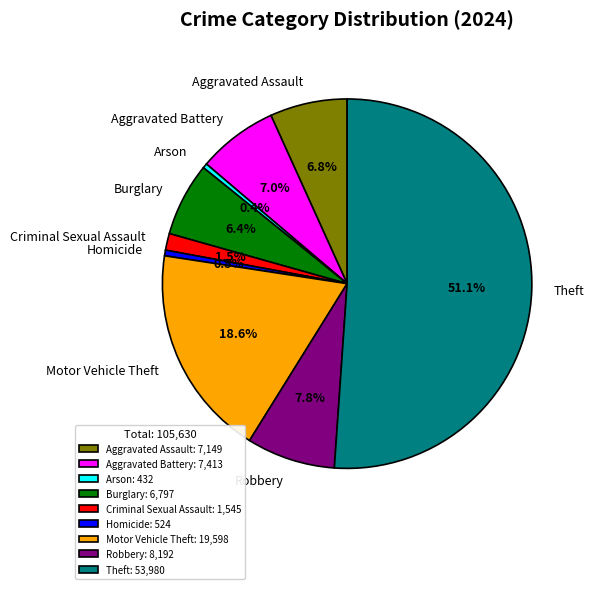

Which category has the biggest portion of the pie?

Theft